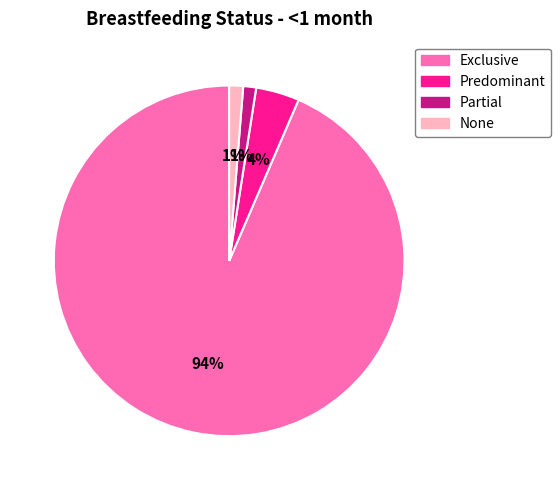

Does Exclusive represent more than half of the total?

Yes